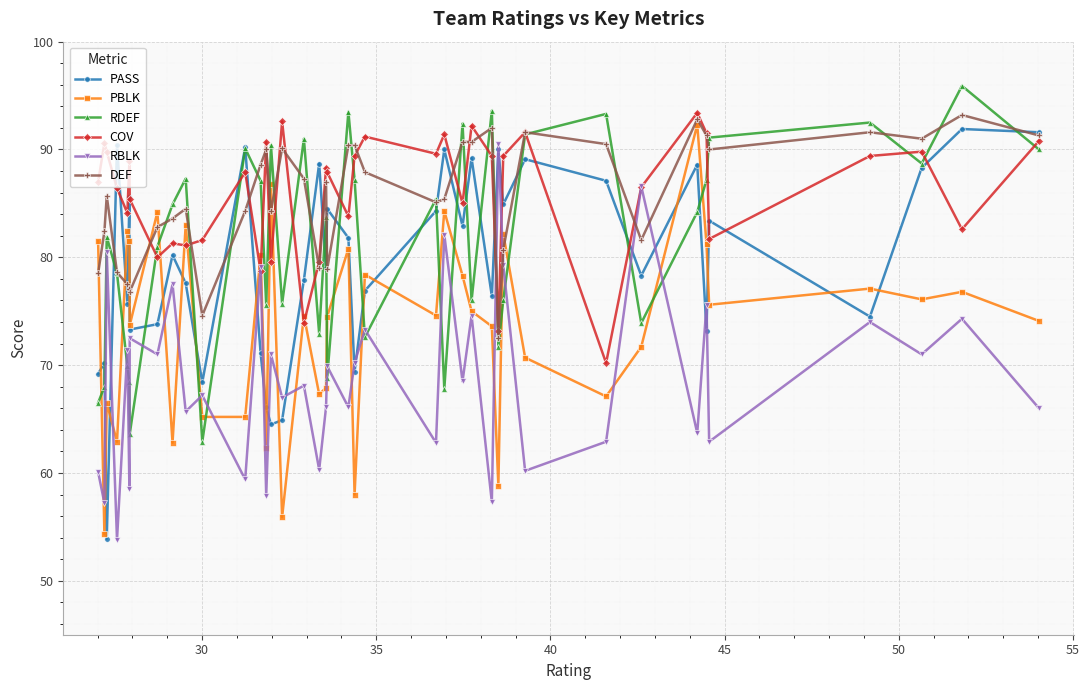

After their last crossing, which series has the higher values: RDEF or RBLK?

RDEF